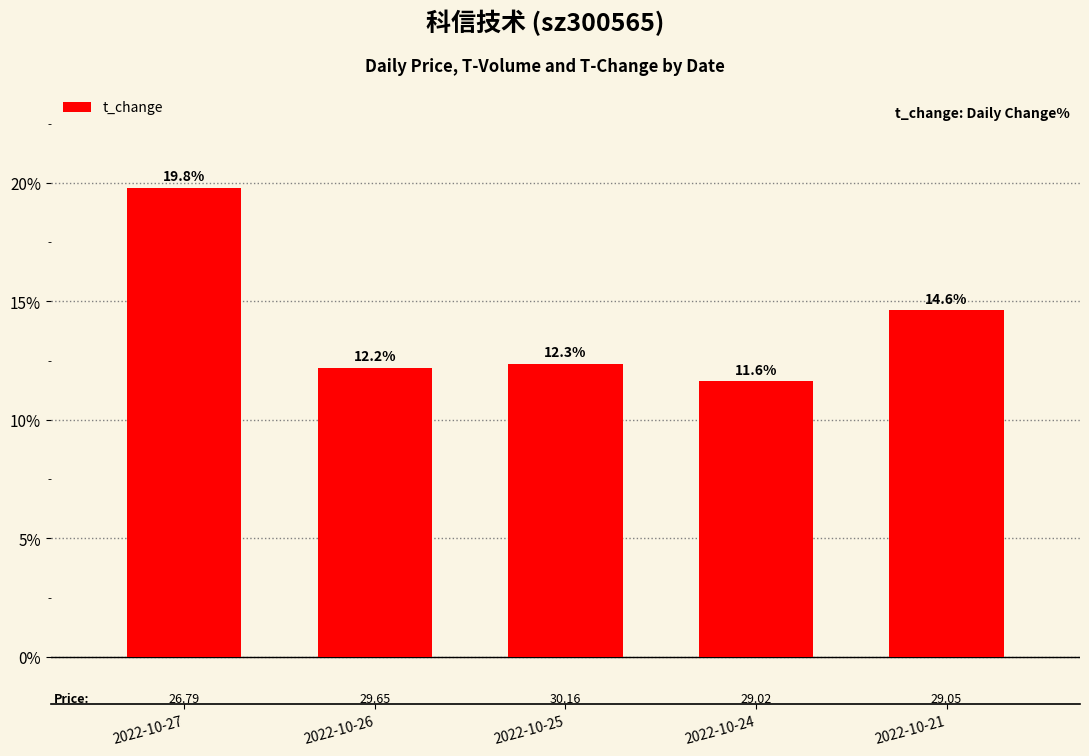

What is the difference between the values at 2022-10-21 and 2022-10-27?

5.2